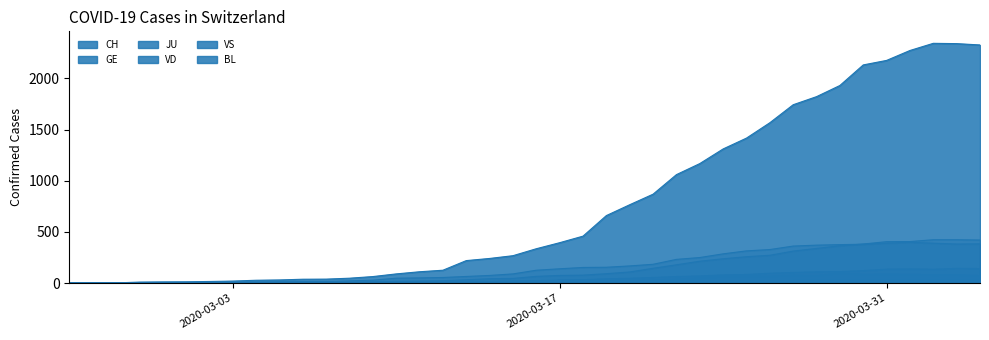

Which category has the lowest value in the GE series?

2020-02-25